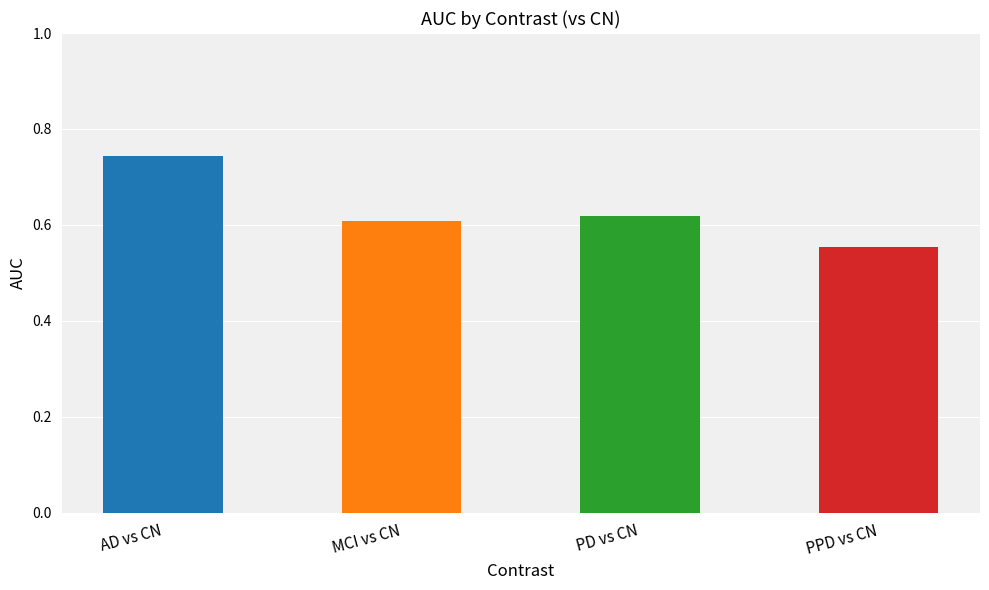

Count the number of categories in the chart.

4